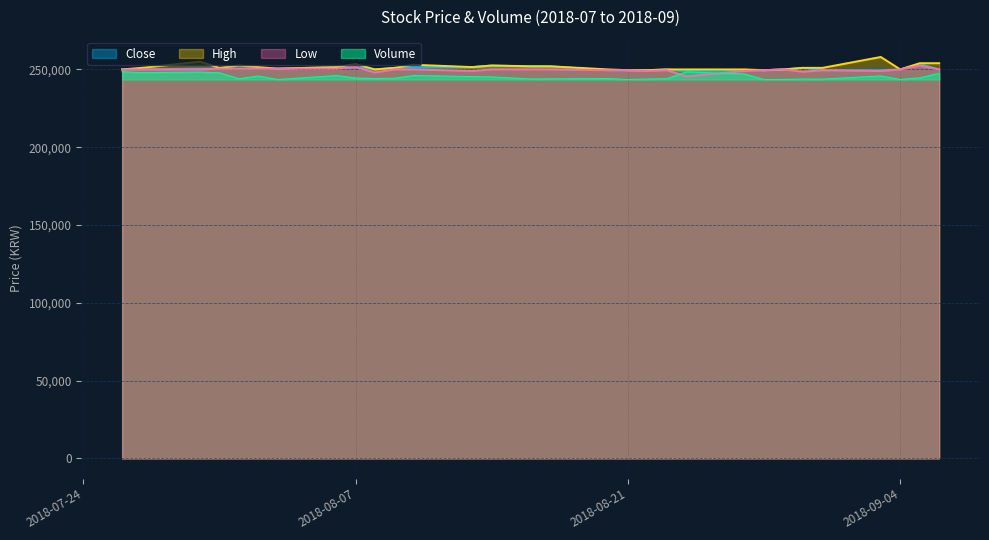

Which series has the largest total across all categories?

High